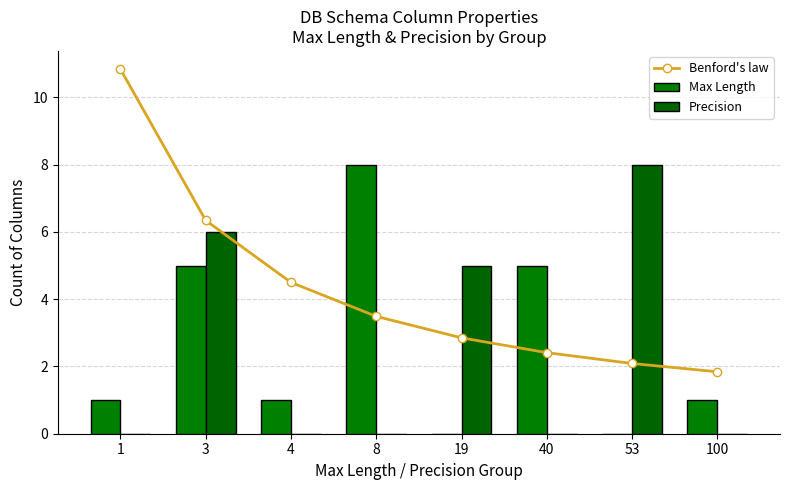

What are all the series names shown in the legend?

Benford's law, Max Length, Precision